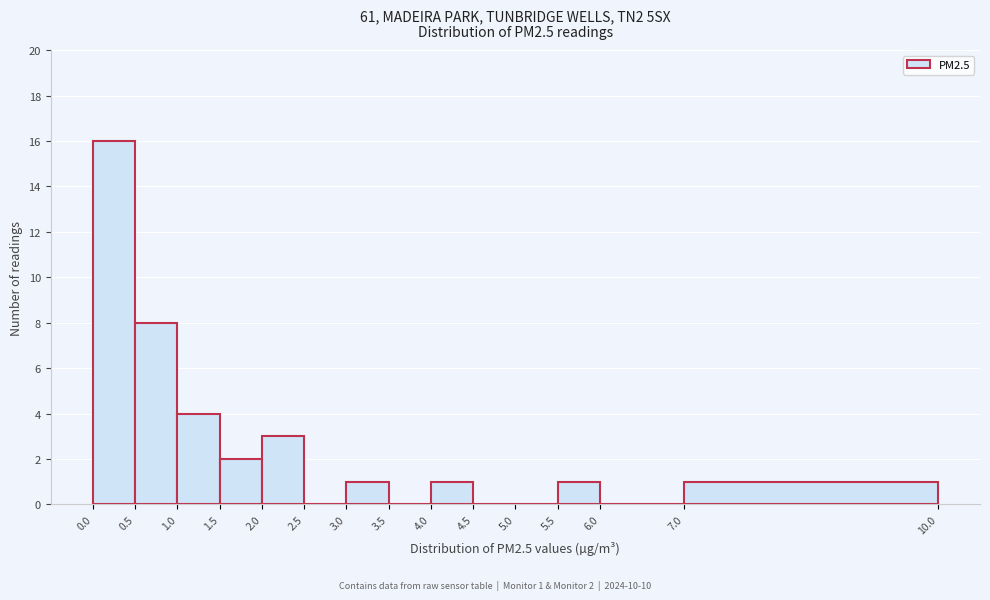

Over which range of the x-axis is the bar tallest?

0.0 to 0.5